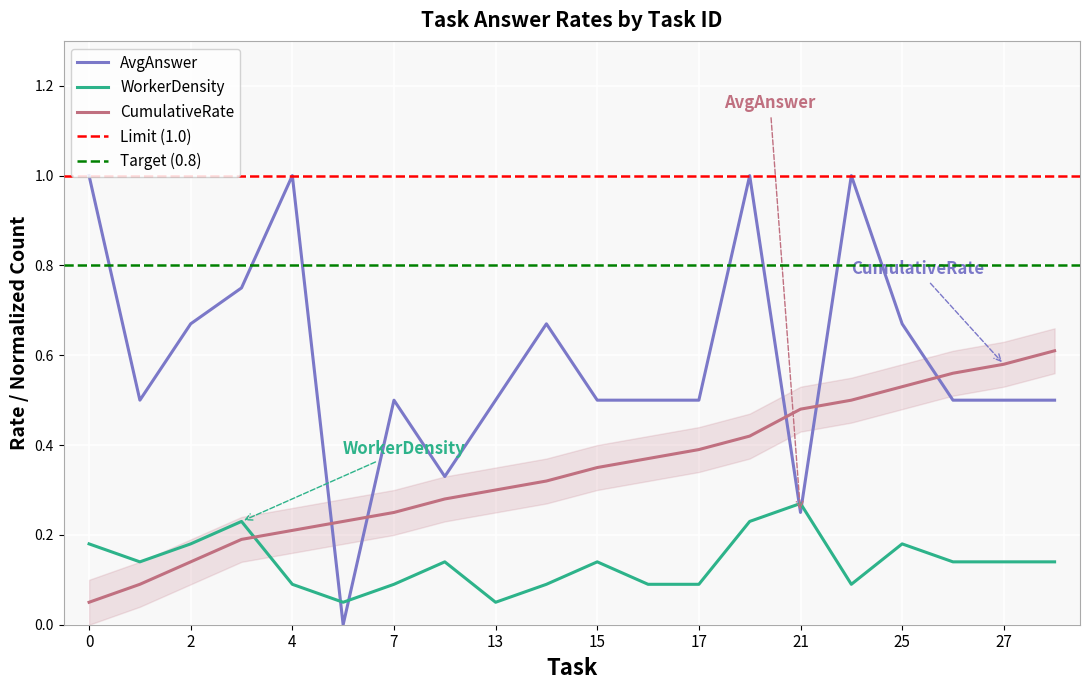

Is it true that avg_answer_per_task equals 1.5 at 22?

False